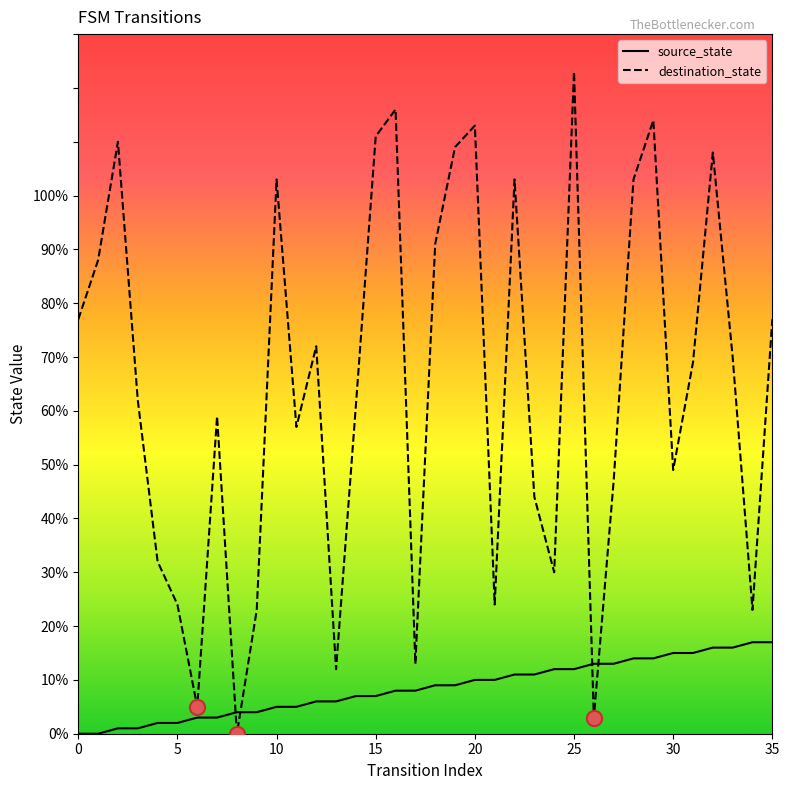

Which series has the largest total across all categories?

destination_state